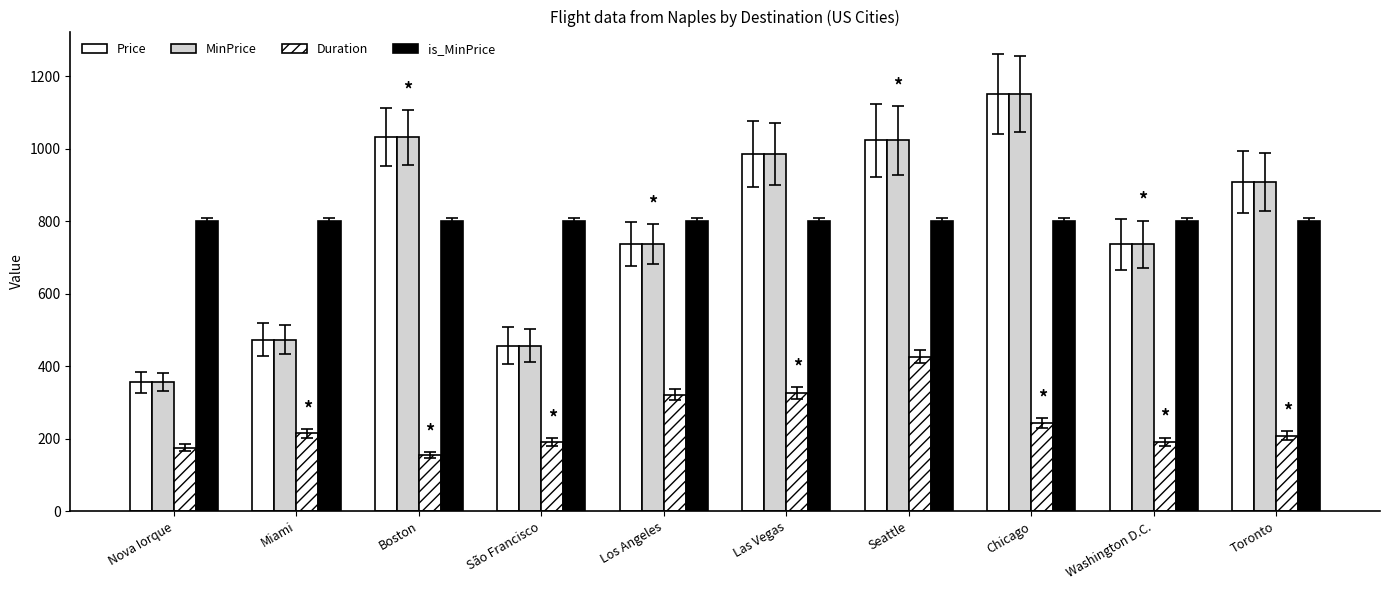

What is the difference between the Duration values at Miami and Boston?

60.0